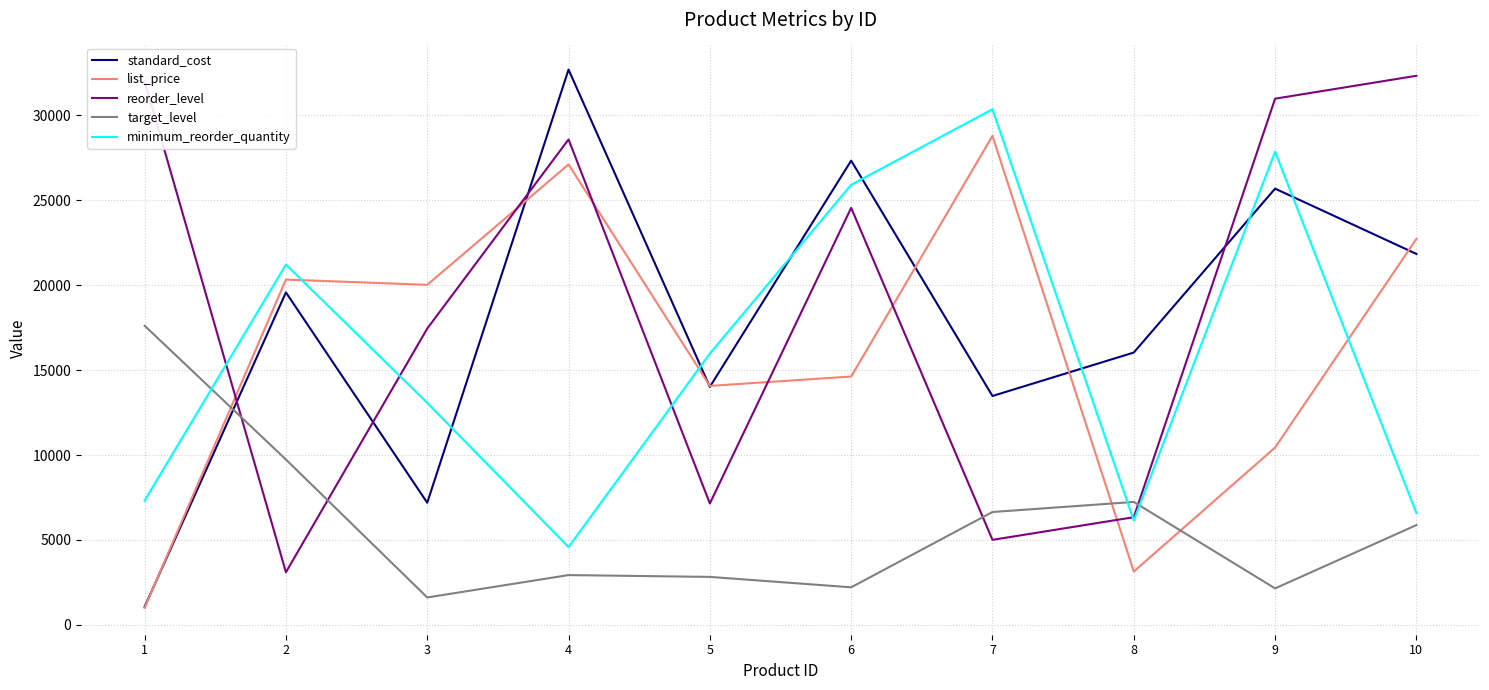

What is the difference between the highest and lowest values at 8?

12884.9